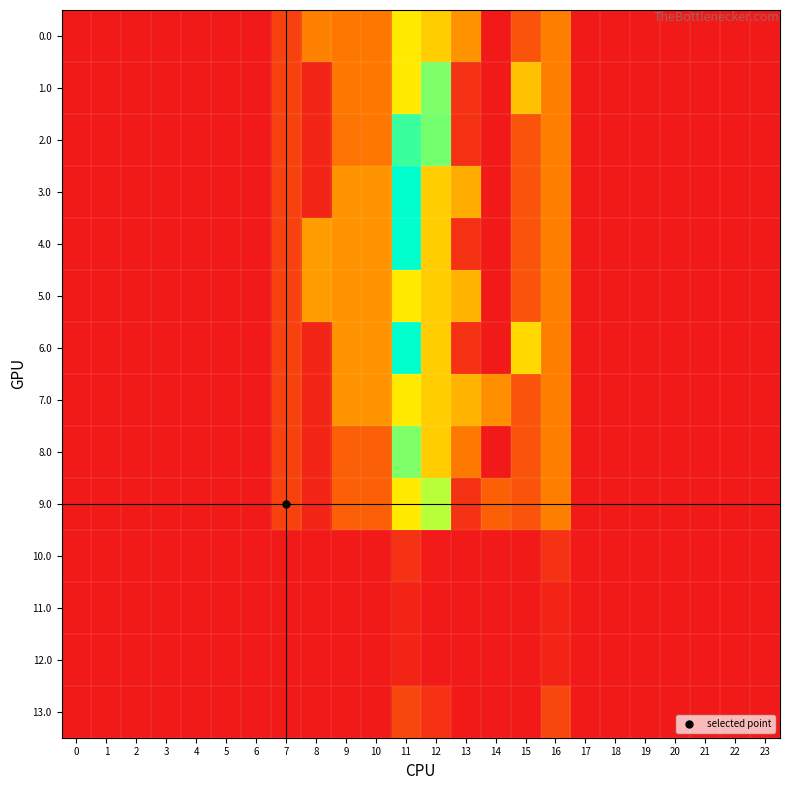

At how many categories does at least one series exceed 269?

9